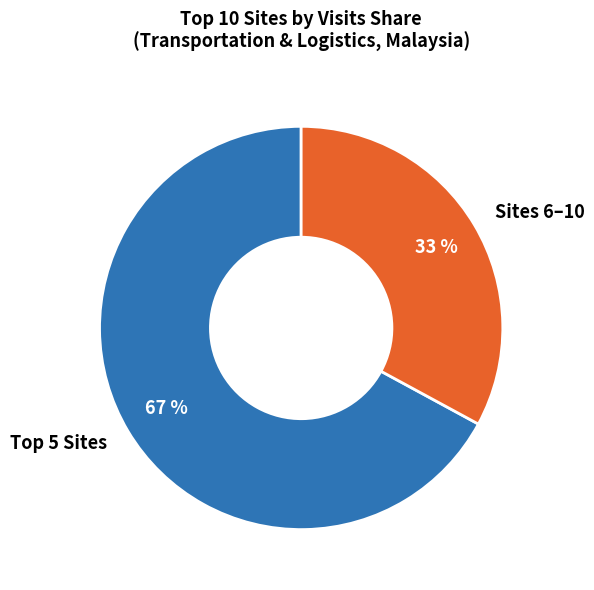

To the nearest percent, what is the average slice percentage?

50%